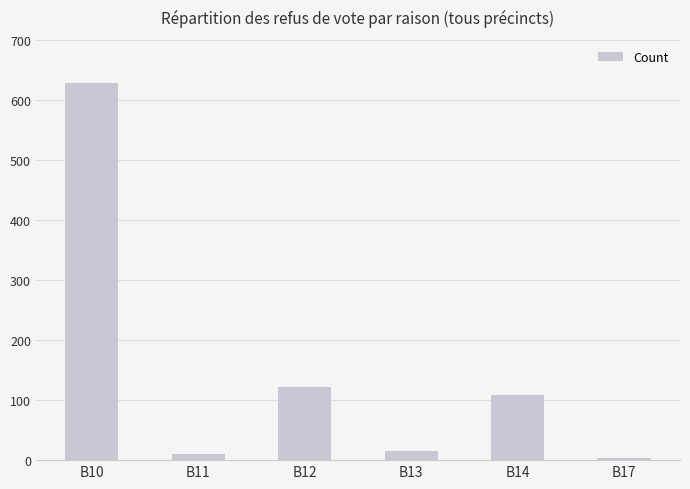

How many data points does each series have?

6